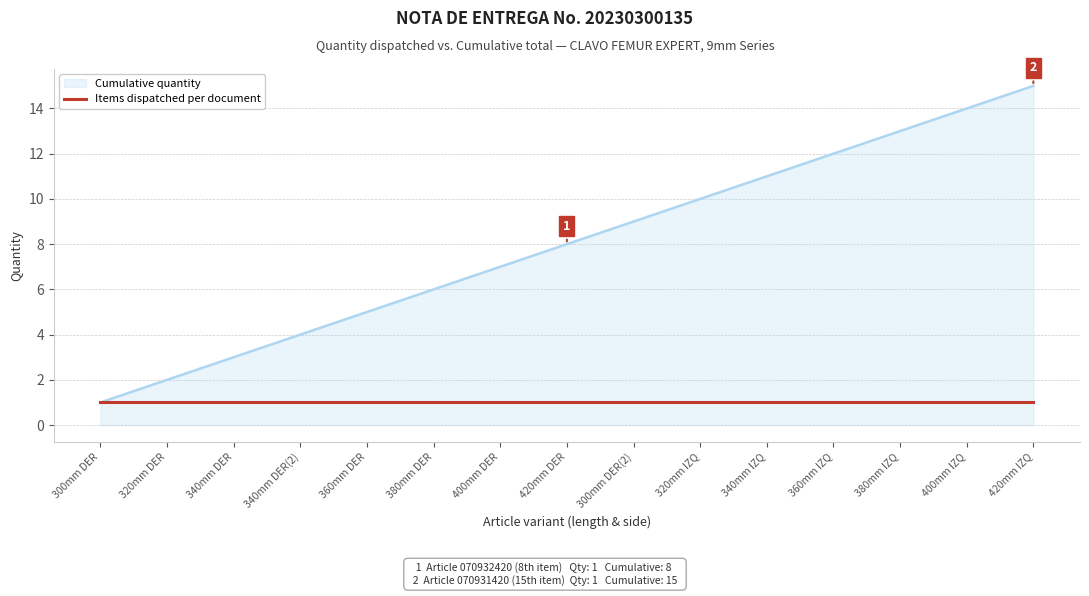

List the series in order of their peak value, lowest first.

Items dispatched per document, Cumulative quantity